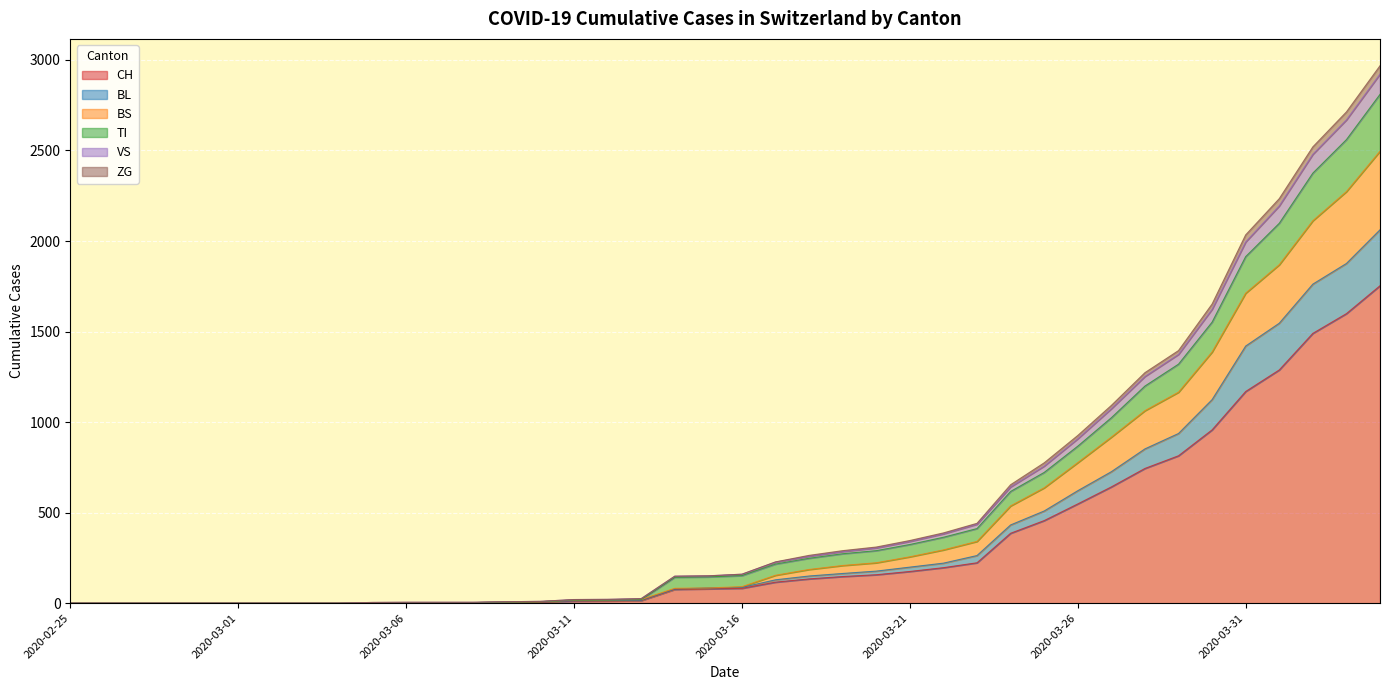

What is the maximum value for CH?

1753